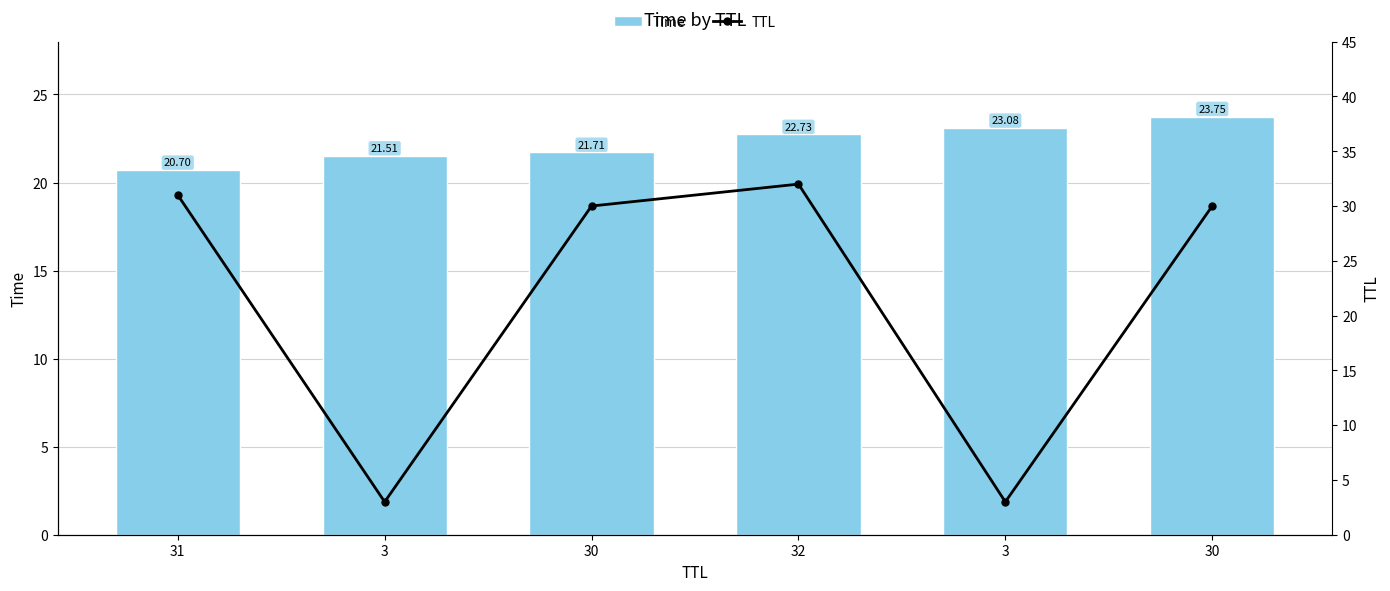

How many data points in Time are above 22?

3